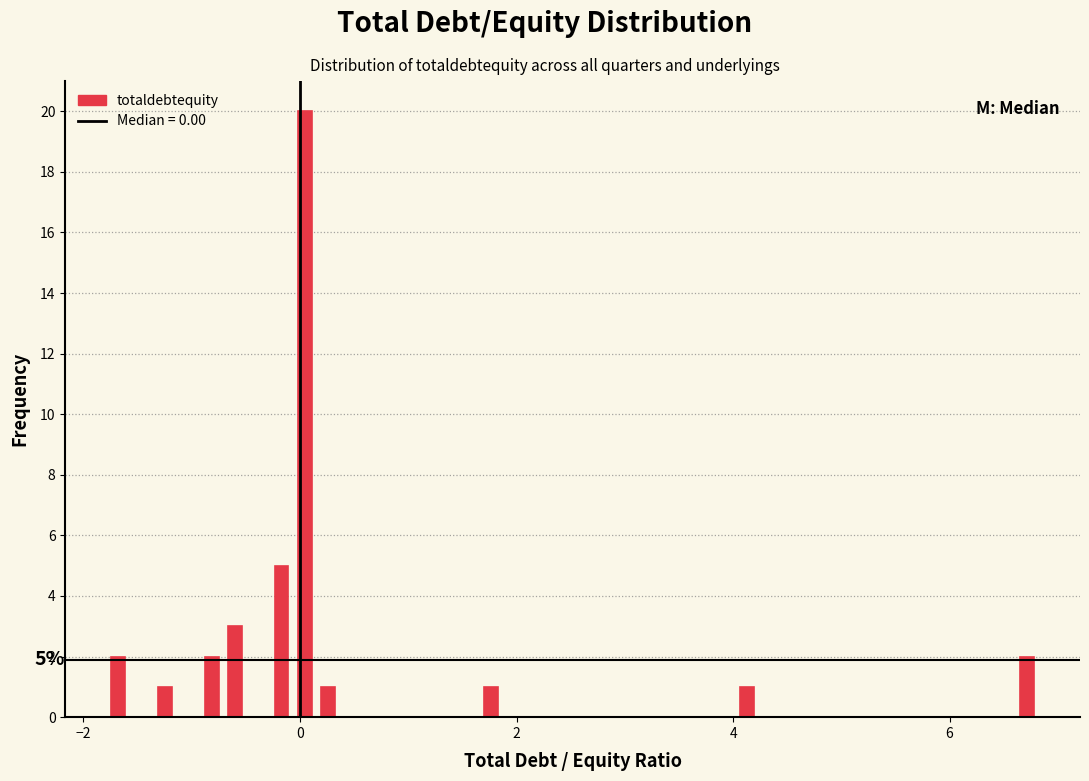

Read against the x-axis, roughly where is the centre of the tallest bar?

0.0